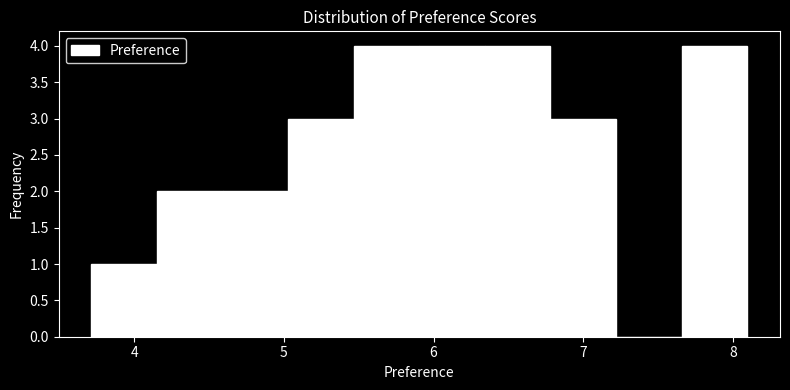

How tall is the bar that spans 7.7 to 8.1 on the x-axis? Neither the bar edges nor the heights are printed on the chart, so give them approximately, as read against the axes.

4